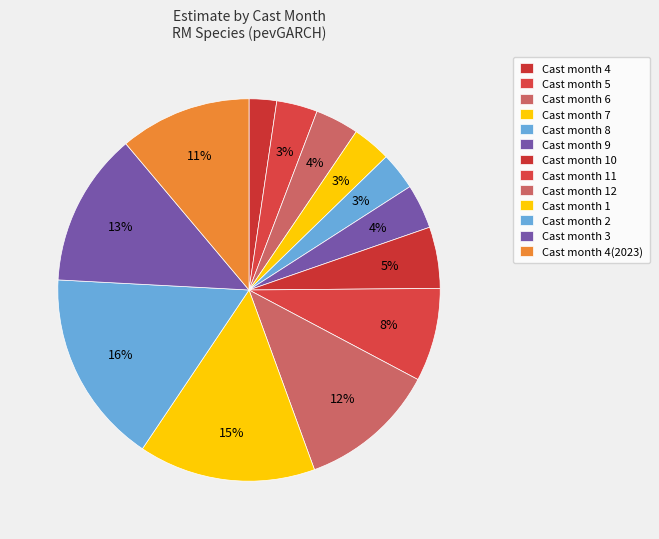

How many segments does this pie chart have?

13